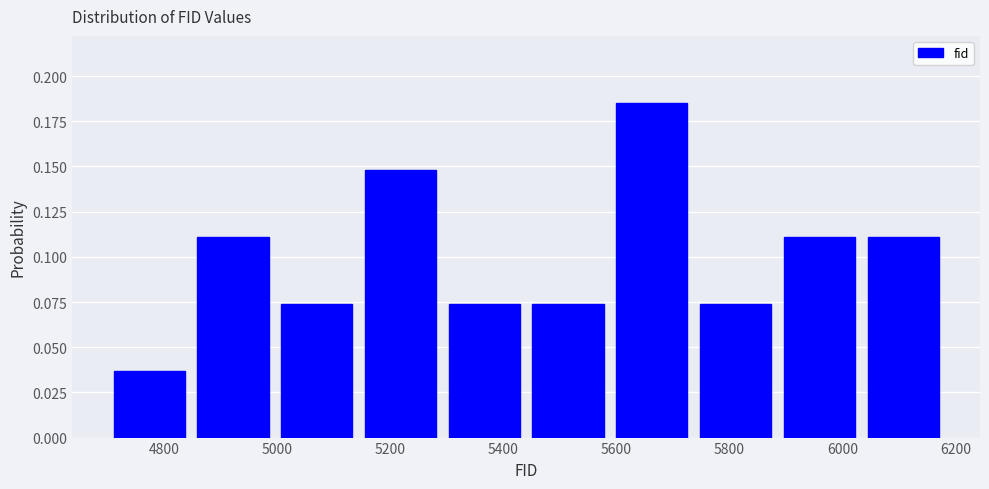

Which range on the x-axis has the tallest bar?

5580 to 5740